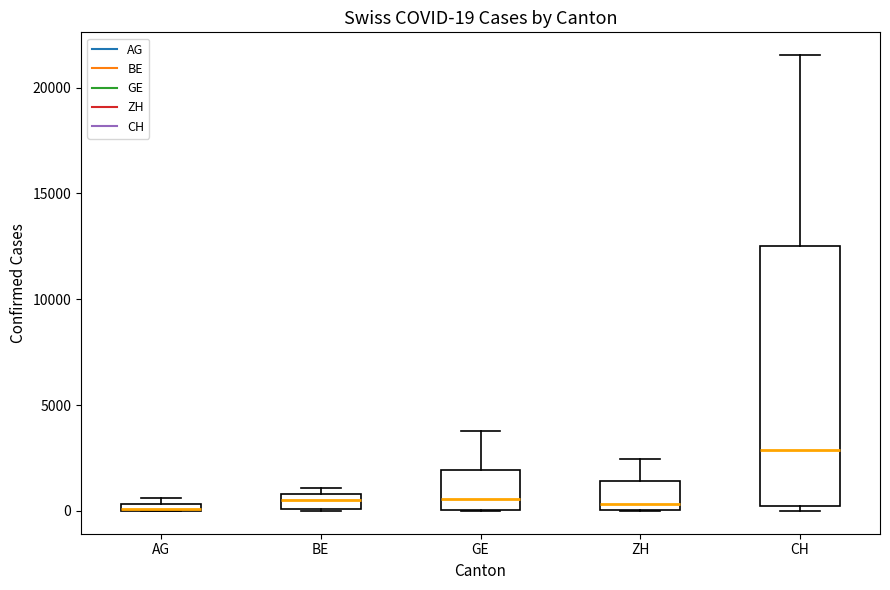

Comparing the boxes themselves (not the whiskers), which one is the tallest?

CH